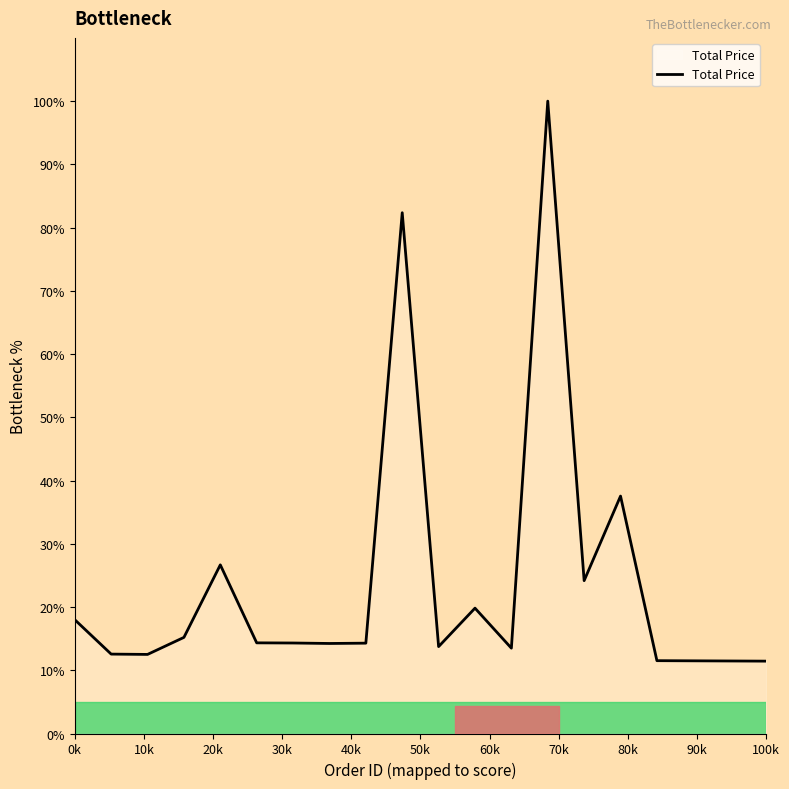

What is the smallest value displayed?

11.4